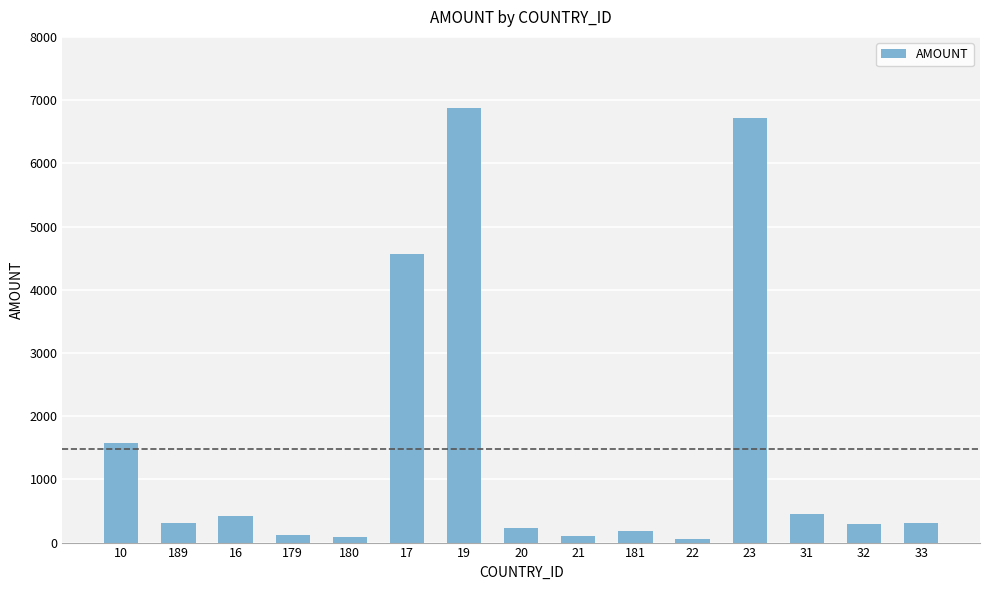

Where is the data nearest to the value 3468?

17